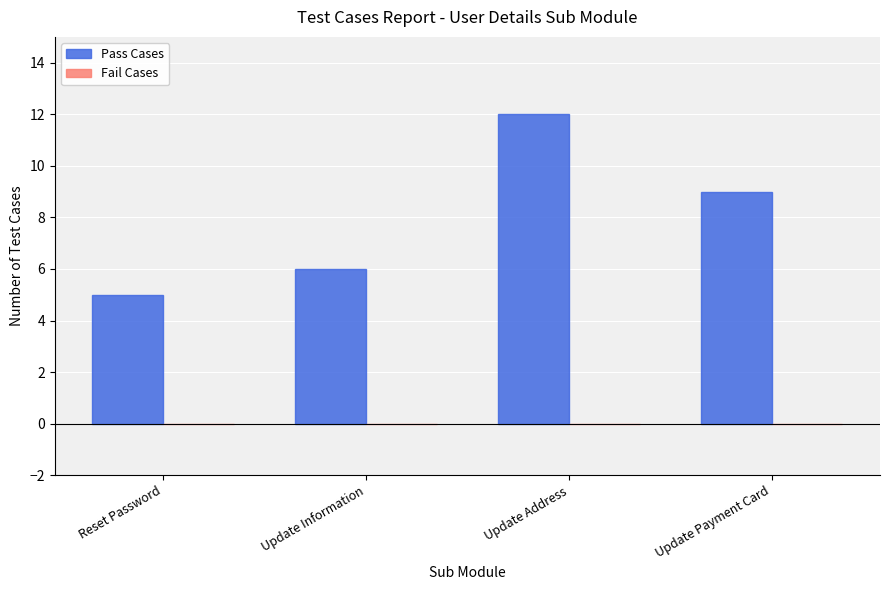

What is the change in value from Reset Password to Update Payment Card?

+4